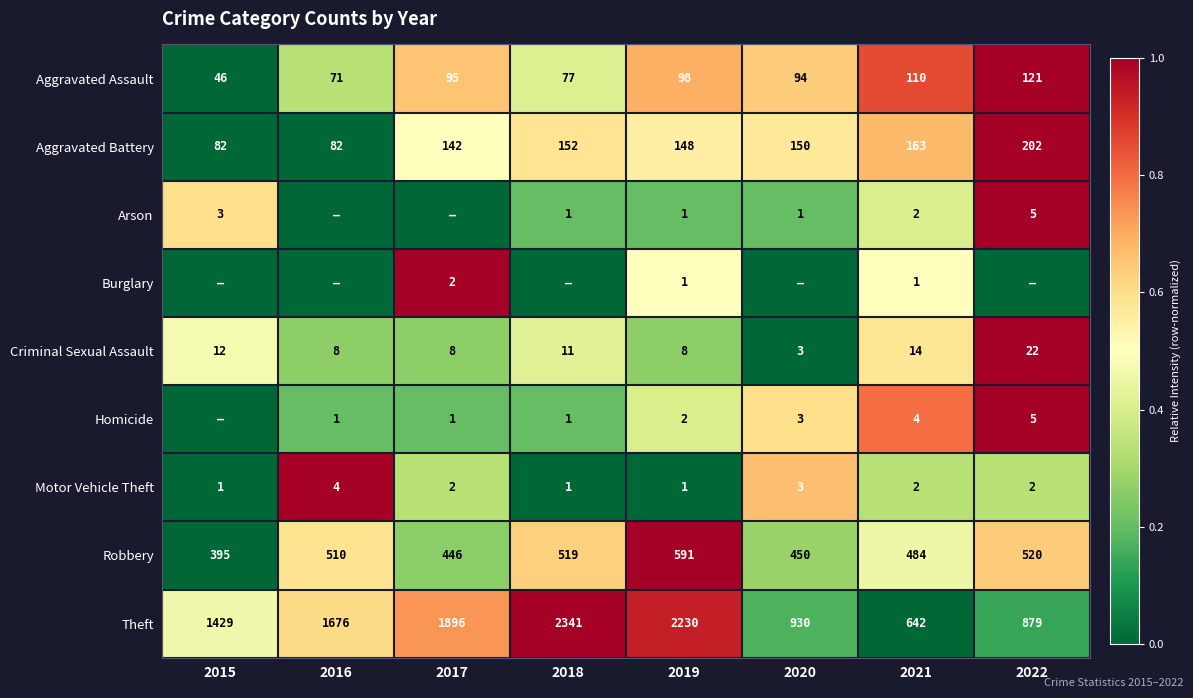

At how many categories does at least one series exceed 0?

8